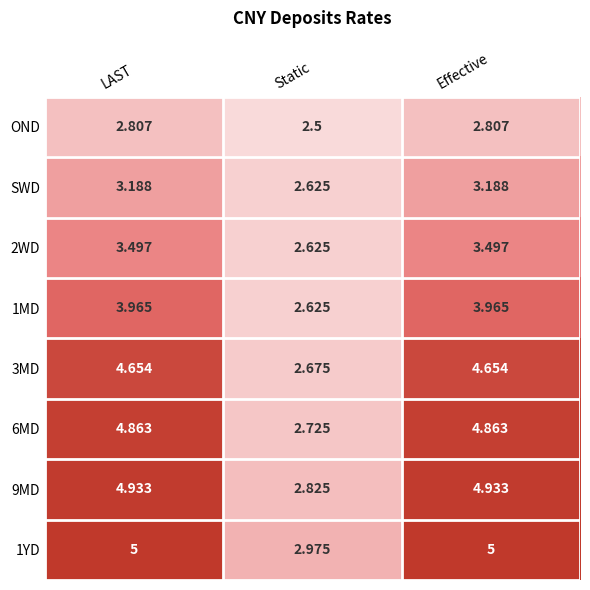

At which label does 3MD reach its minimum?

Static